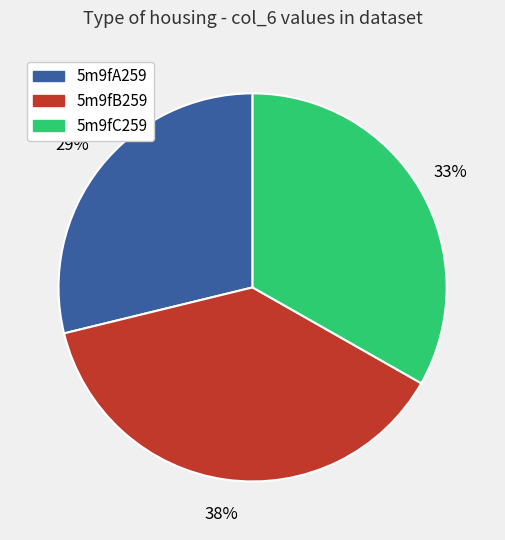

To the nearest percent, what is the average slice percentage?

33%